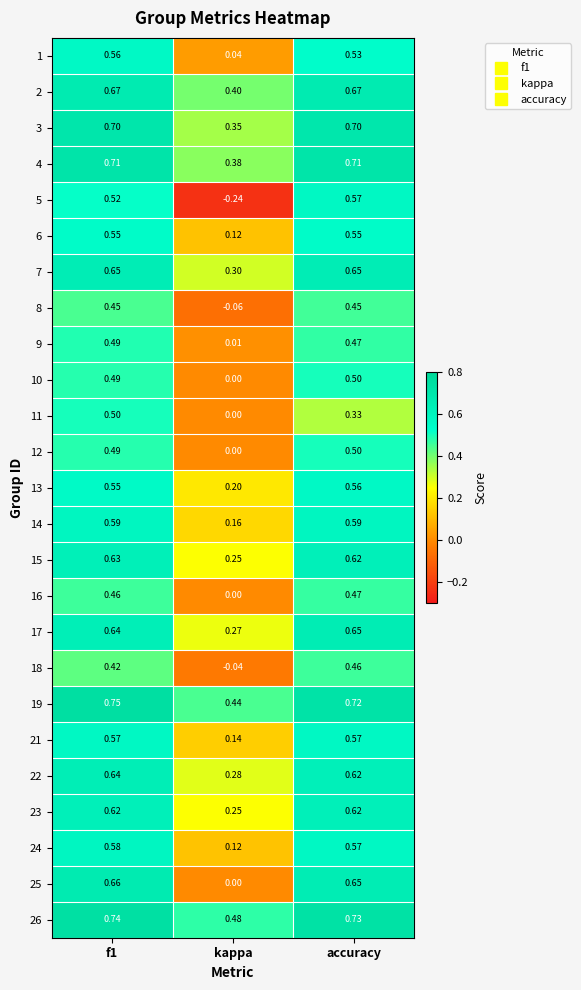

Is the value of 15 at f1 greater than the value of 10 at f1?

Yes